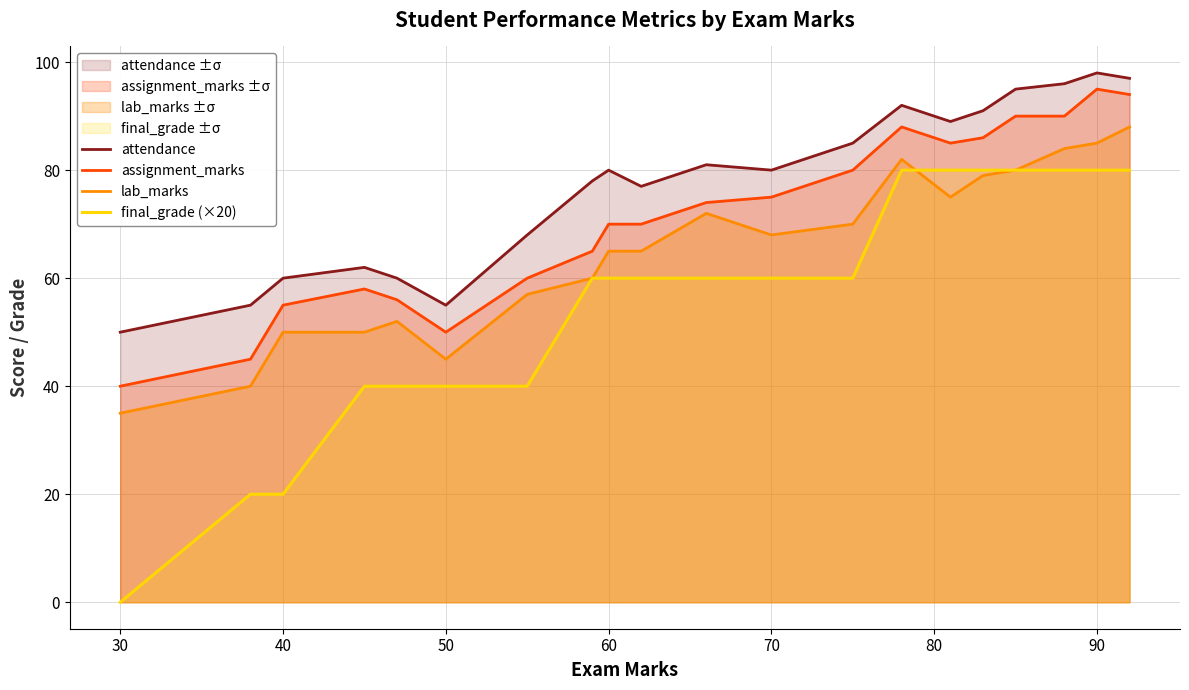

At 70, list the series in order from smallest to largest.

final_grade (×20), lab_marks, assignment_marks, attendance